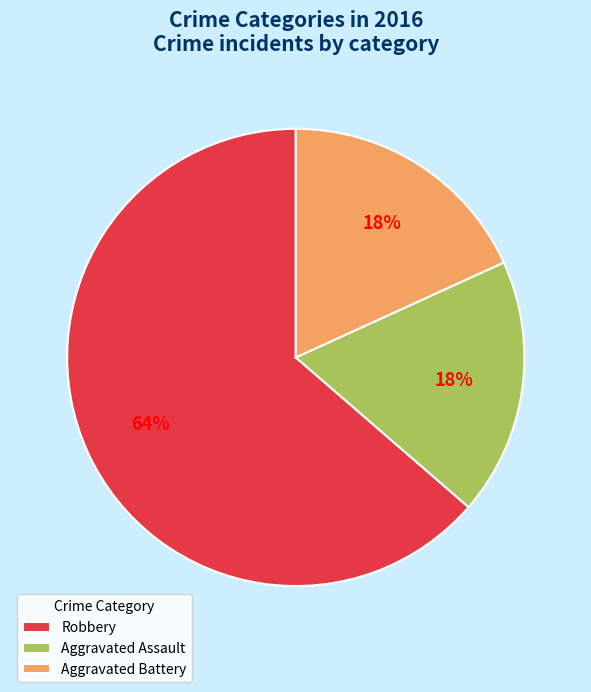

What percentage is the Aggravated Battery slice, to the nearest percent?

18%